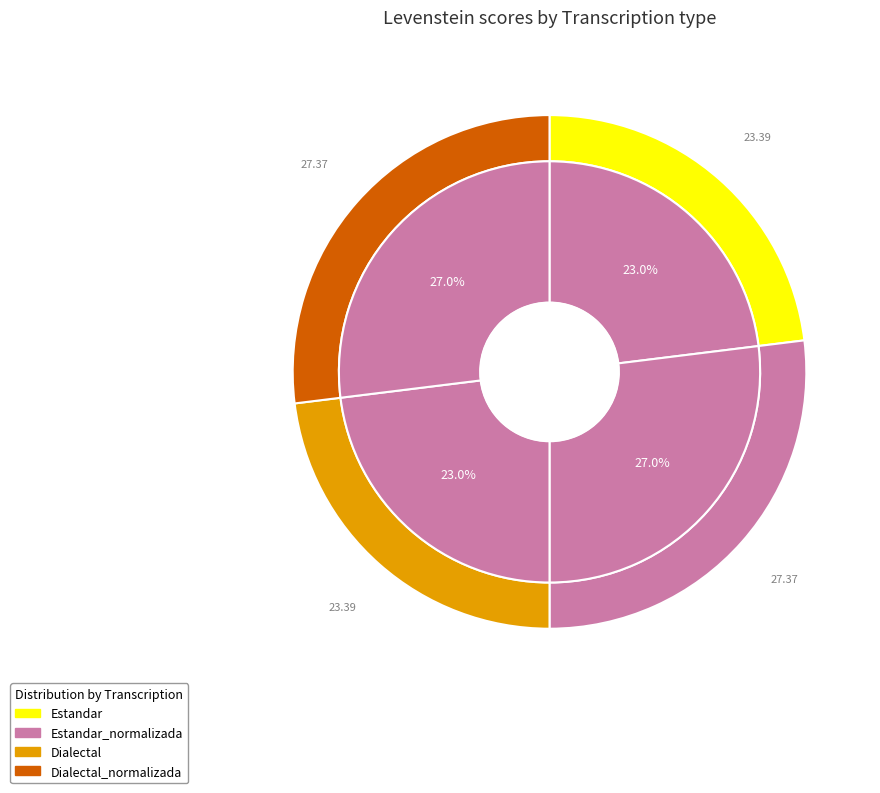

What is the largest slice in the pie chart?

Estandar_normalizada